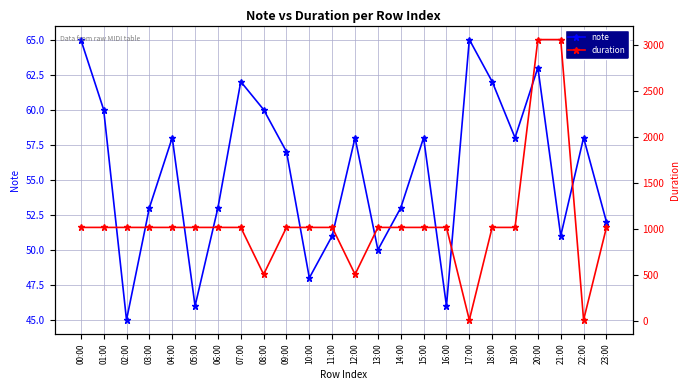

What is the difference between the maximum and second lowest values in the note series?

19